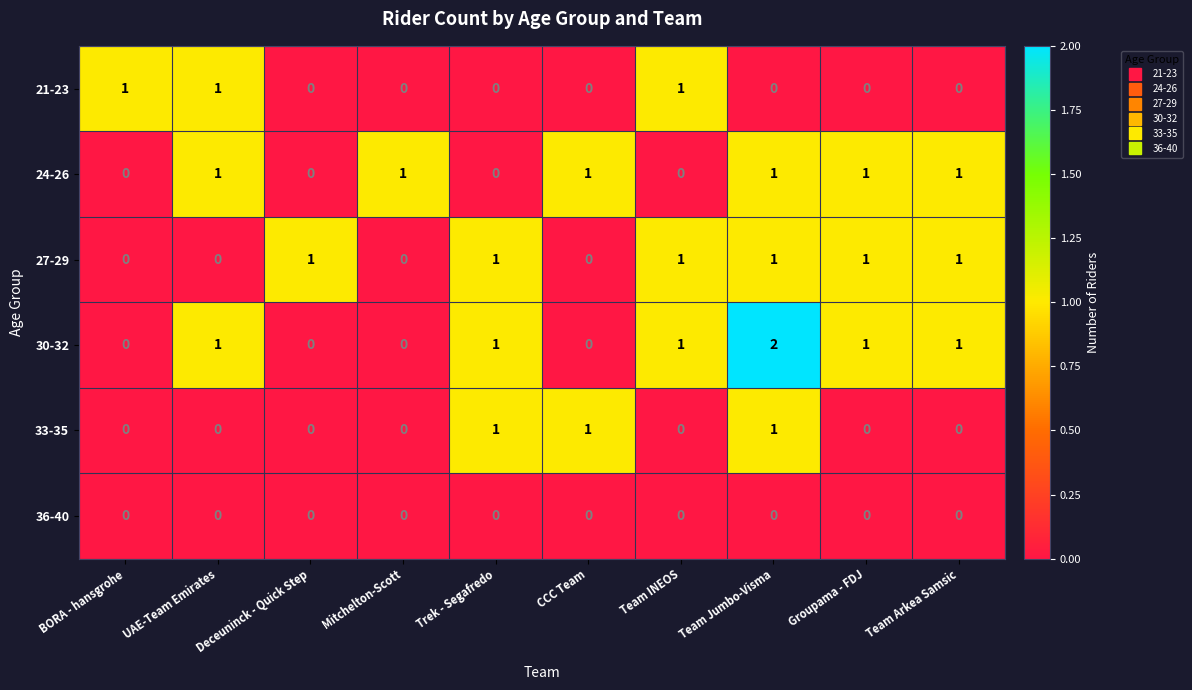

Count the number of categories in the chart.

10